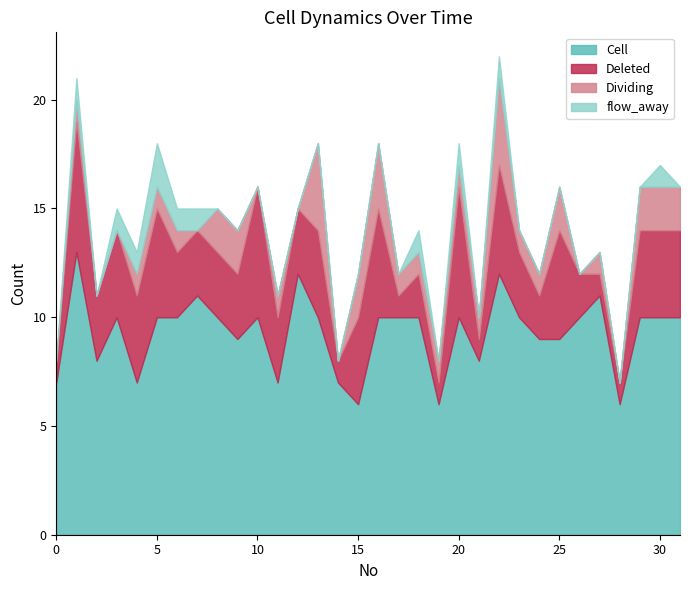

Which series has the widest spread of values?

Cell